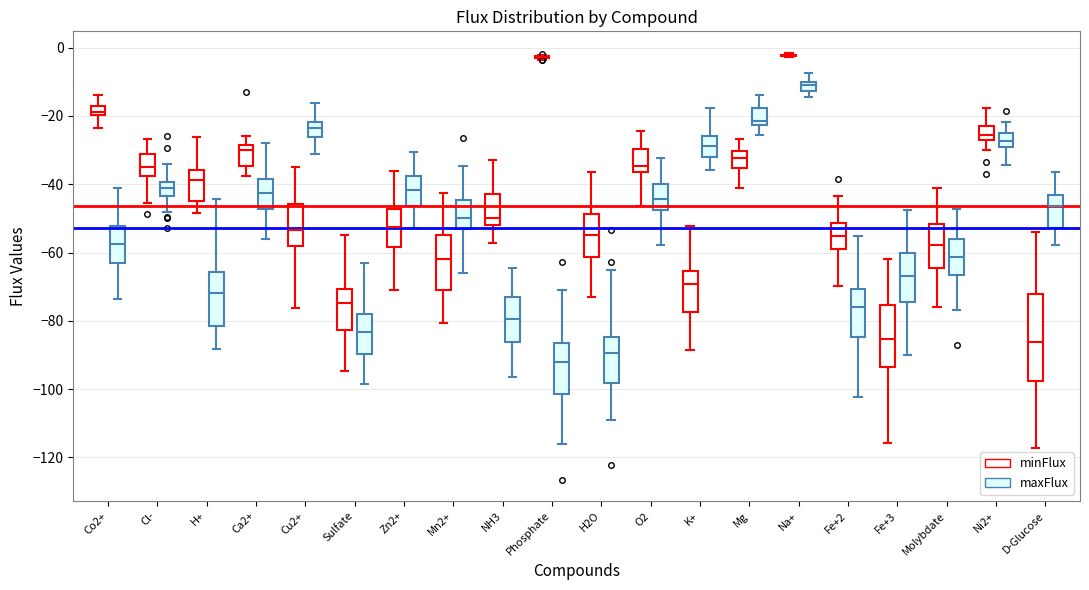

Comparing the boxes themselves (not the whiskers), which one is the tallest?

D-Glucose (minFlux)